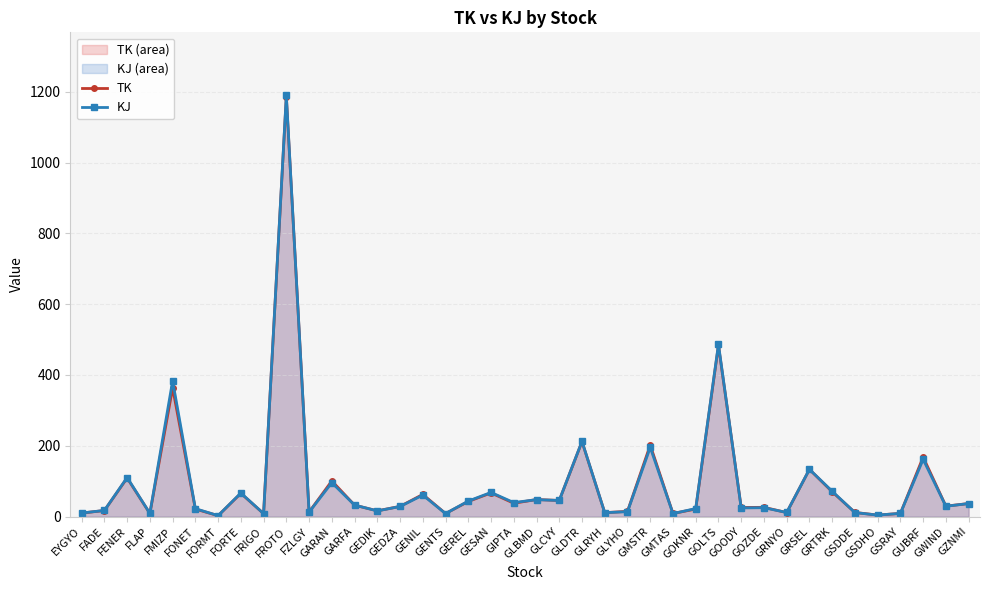

True or false: KJ has more than 1 points higher than both neighbors.

True